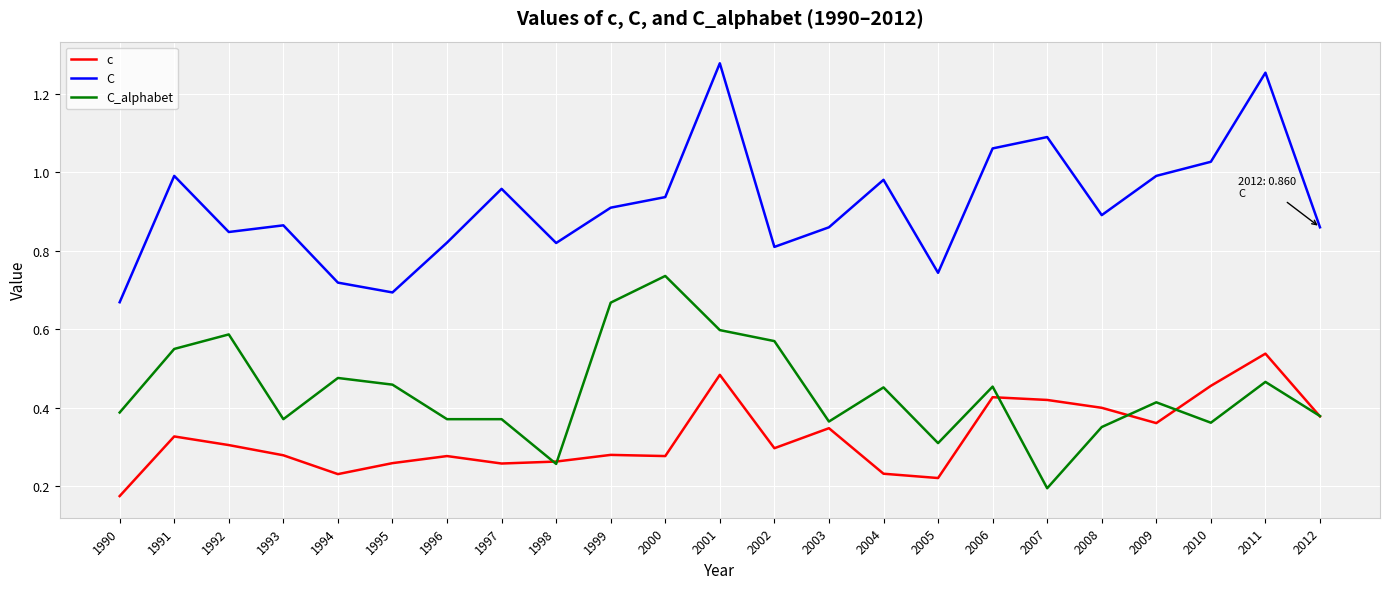

What is the total value across all series at 2009?

1.8